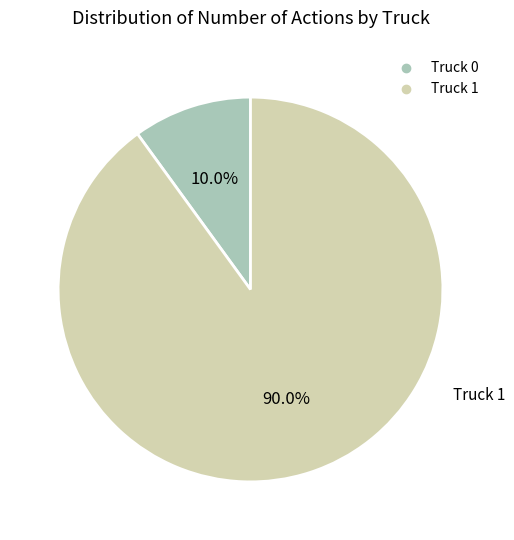

What is the ratio of the value at Truck 1 to the value at Truck 0?

9.0